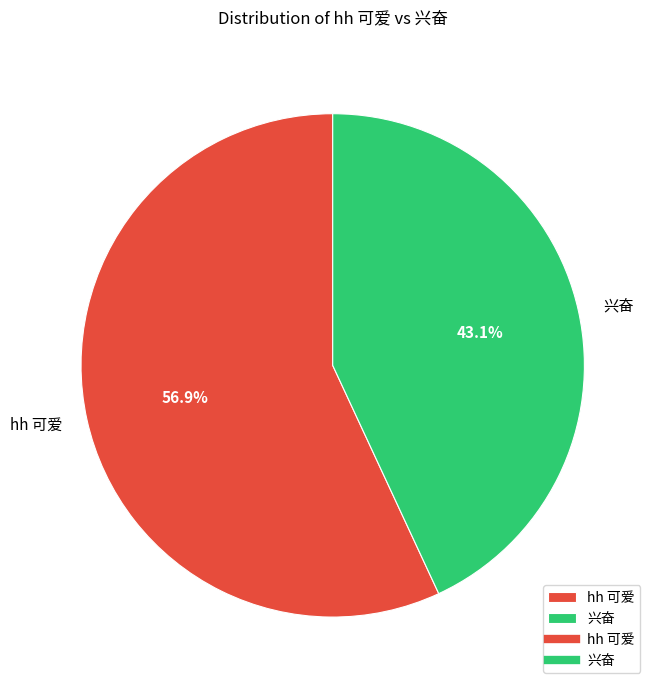

To the nearest percent, what is the combined percentage of 兴奋 and hh 可爱?

100%